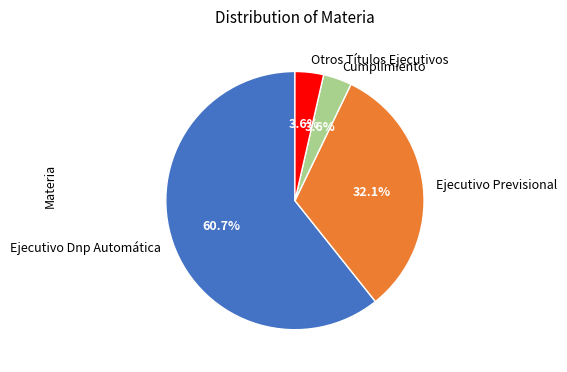

How many slices are in this pie chart?

4